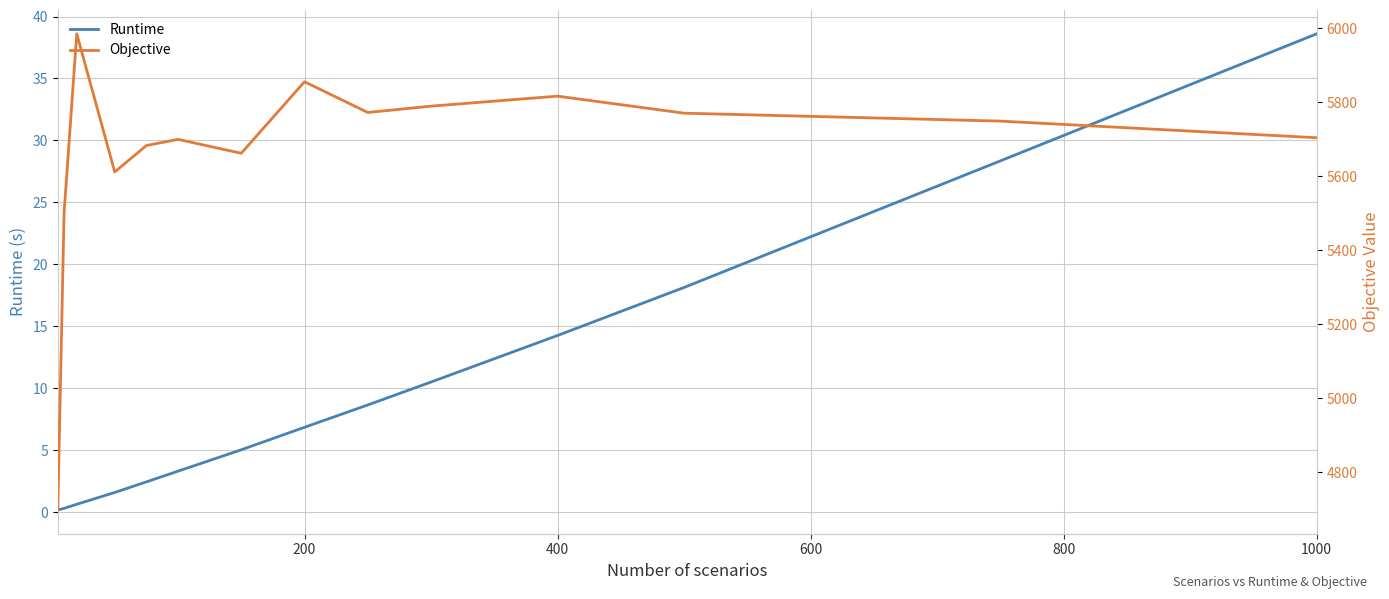

The Objective series shows 8237.5 at 1000. True or false?

False